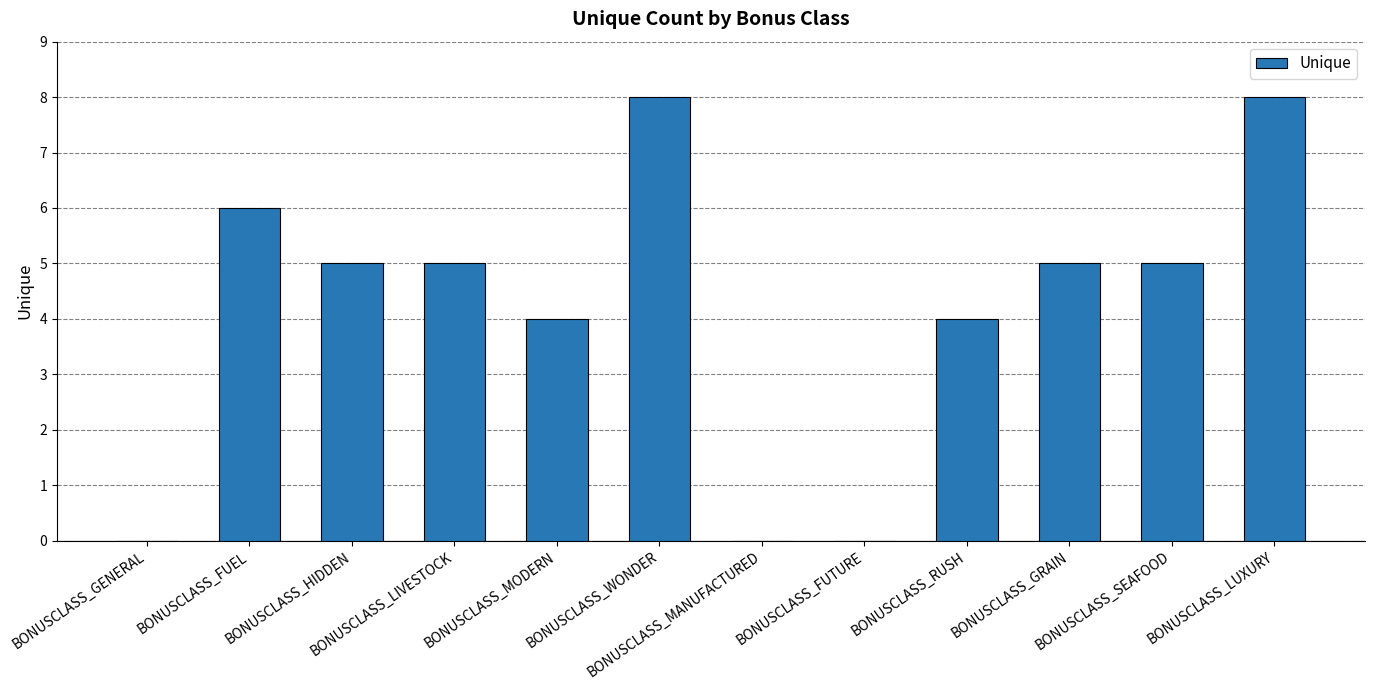

Reading left to right, transcribe all the data shown in this chart.

BONUSCLASS_GENERAL=0	BONUSCLASS_FUEL=6	BONUSCLASS_HIDDEN=5	BONUSCLASS_LIVESTOCK=5	BONUSCLASS_MODERN=4	BONUSCLASS_WONDER=8	BONUSCLASS_MANUFACTURED=0	BONUSCLASS_FUTURE=0	BONUSCLASS_RUSH=4	BONUSCLASS_GRAIN=5	BONUSCLASS_SEAFOOD=5	BONUSCLASS_LUXURY=8